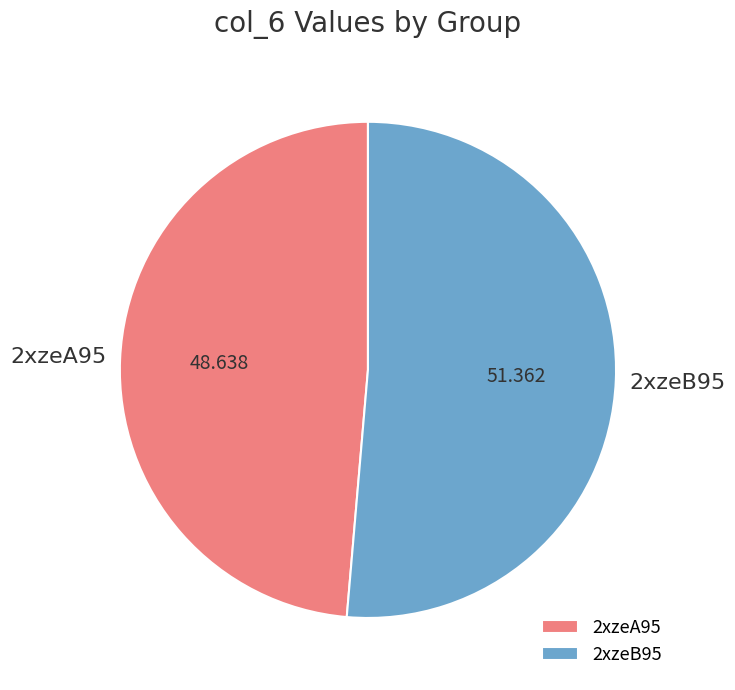

How many slices are in this pie chart?

2